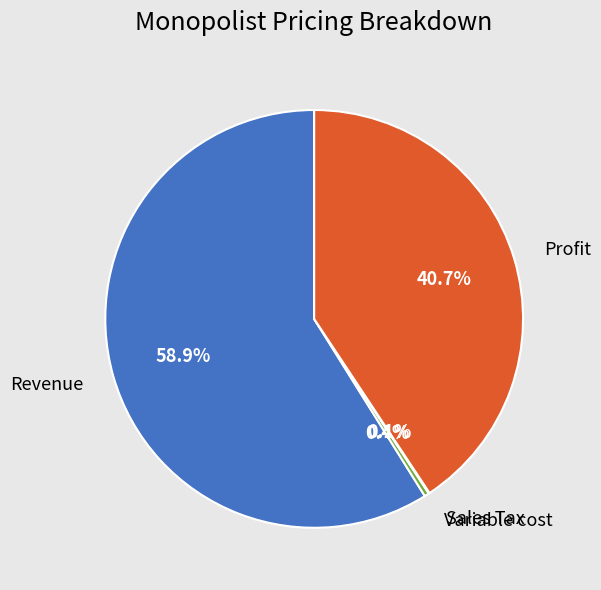

Which slice is the largest?

Revenue